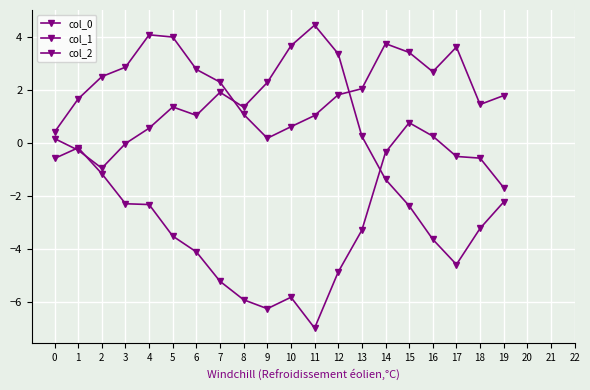

Which category has the highest value in the col_2 series?

15